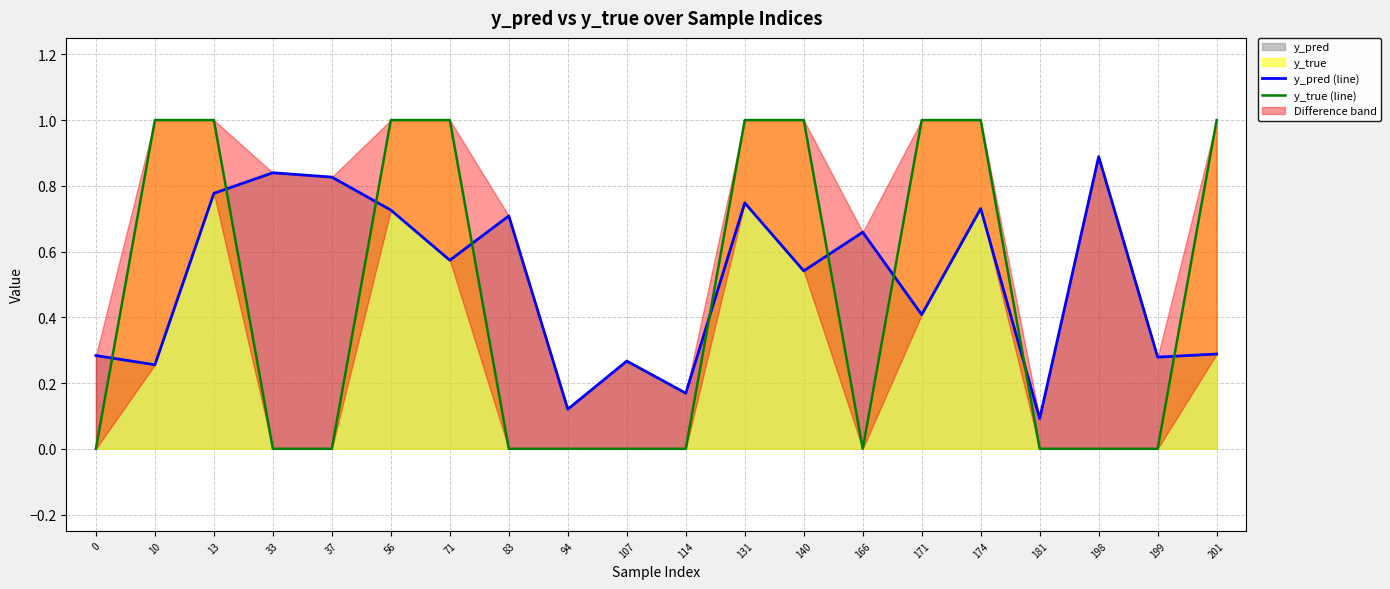

At which category does y_true (line) reach its first local valley?

166